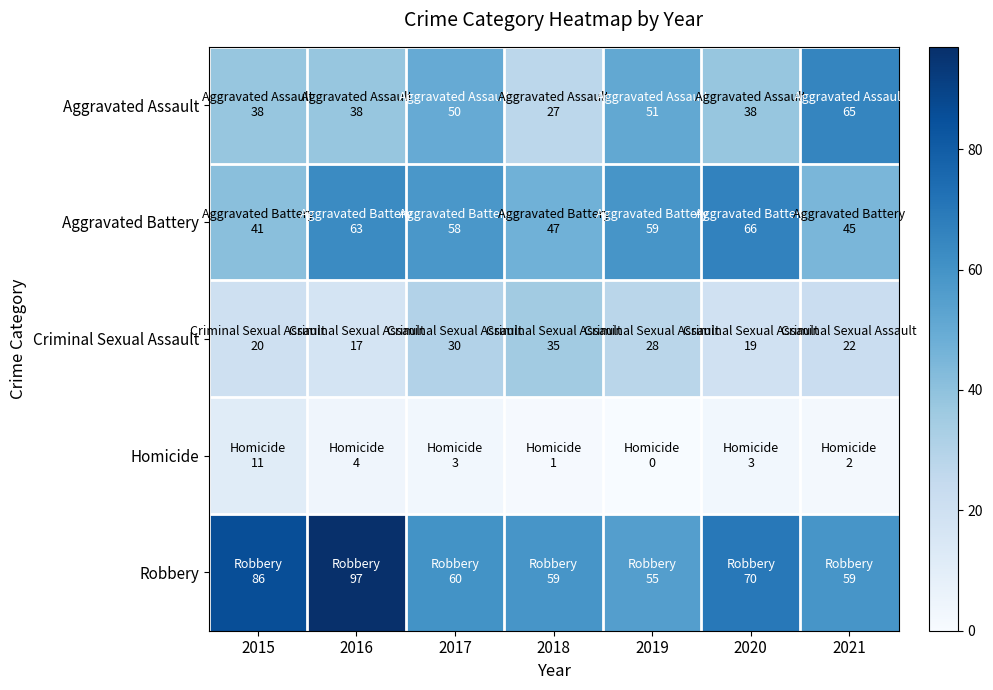

What is the difference between the highest and lowest values at 2016?

93